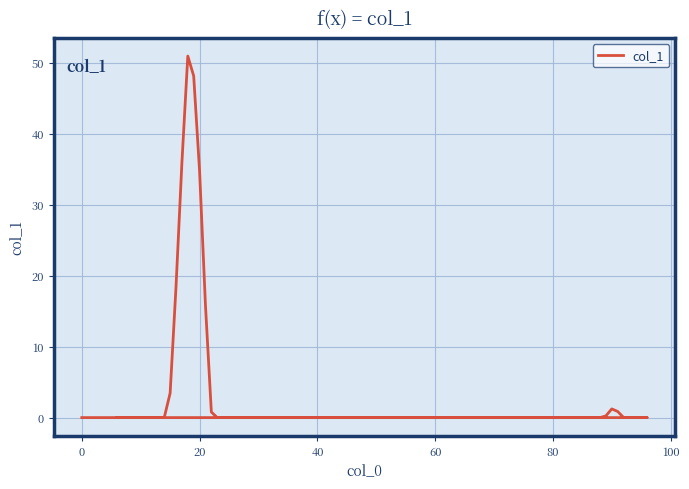

Reading right to left, transcribe all the data shown in this chart.

0.0	0.0	0.0	0.0	0.0	0.0	0.9	1.2	0.2	0.0	0.0	0.0	0.0	0.0	0.0	0.0	0.0	0.0	0.0	0.0	0.0	0.0	0.8	15.8	34.7	48.1	50.9	35.9	18.4	3.4	0.0	0.0	0.0	0.0	0.0	0.0	0.0	0.0	0.0